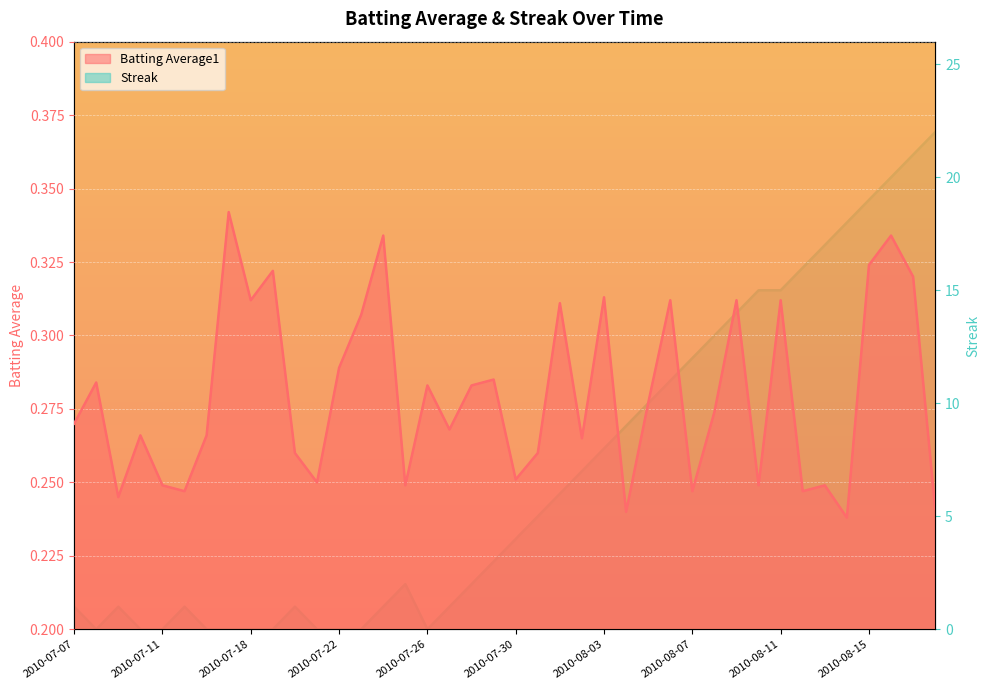

What is the value of the Streak point at the 36th from the left?

18.0